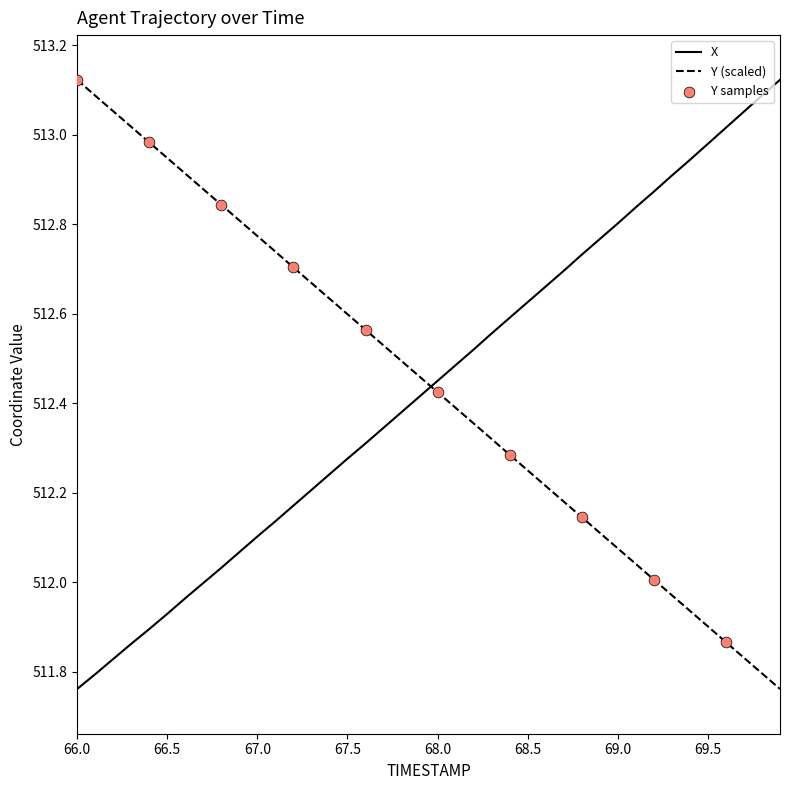

Which series ends up on top after the final intersection of Y (scaled) and X?

X